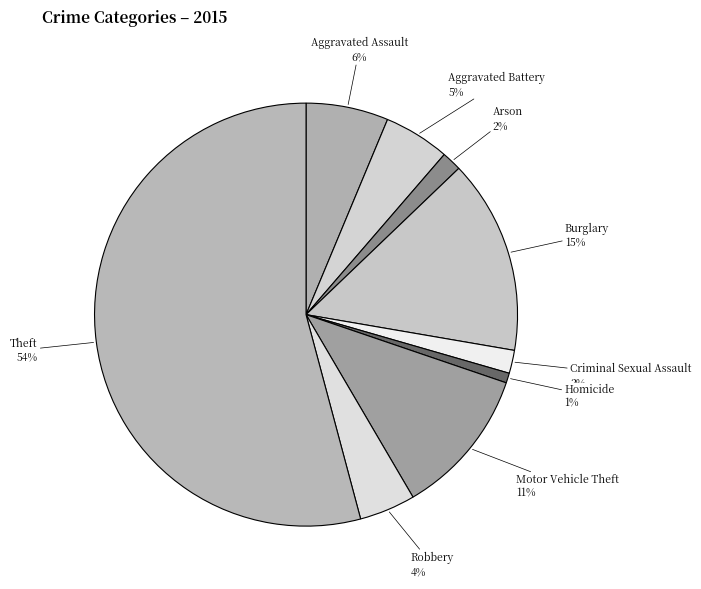

How many slices are in this pie chart?

9